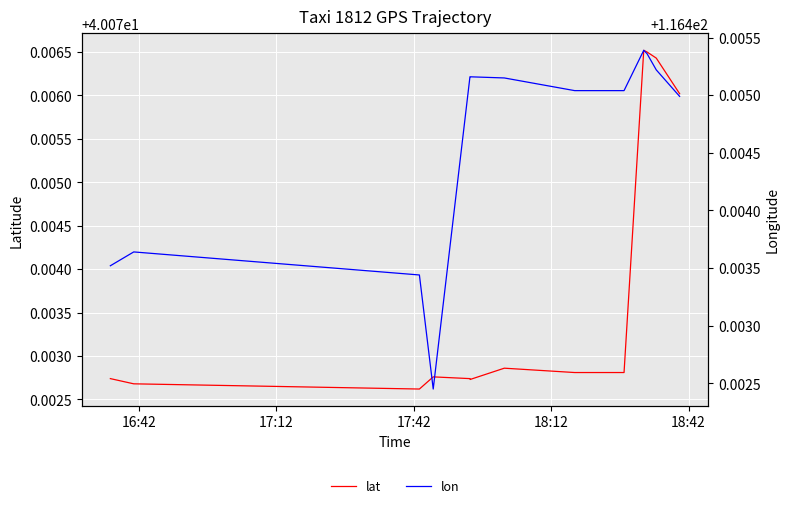

What is the sum of all lat values?

1603.0